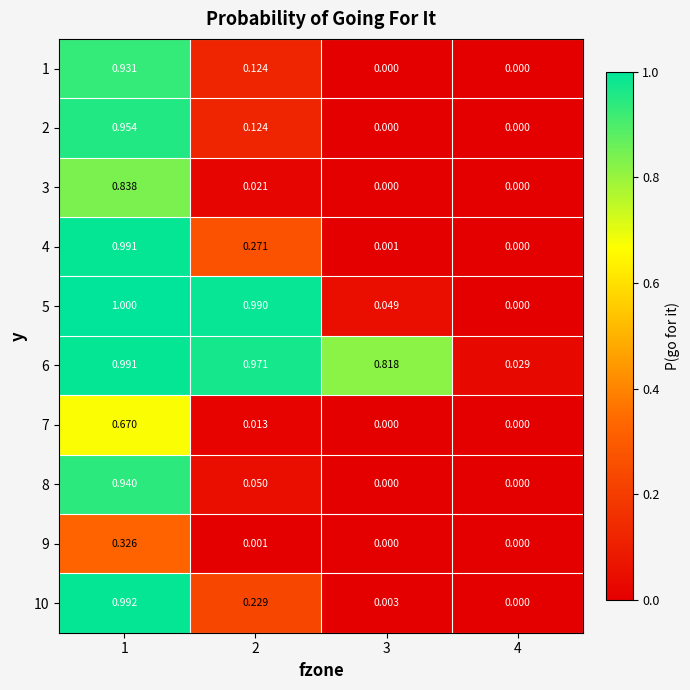

Is the value of 8 at 3 greater than the value of 4 at 2?

No